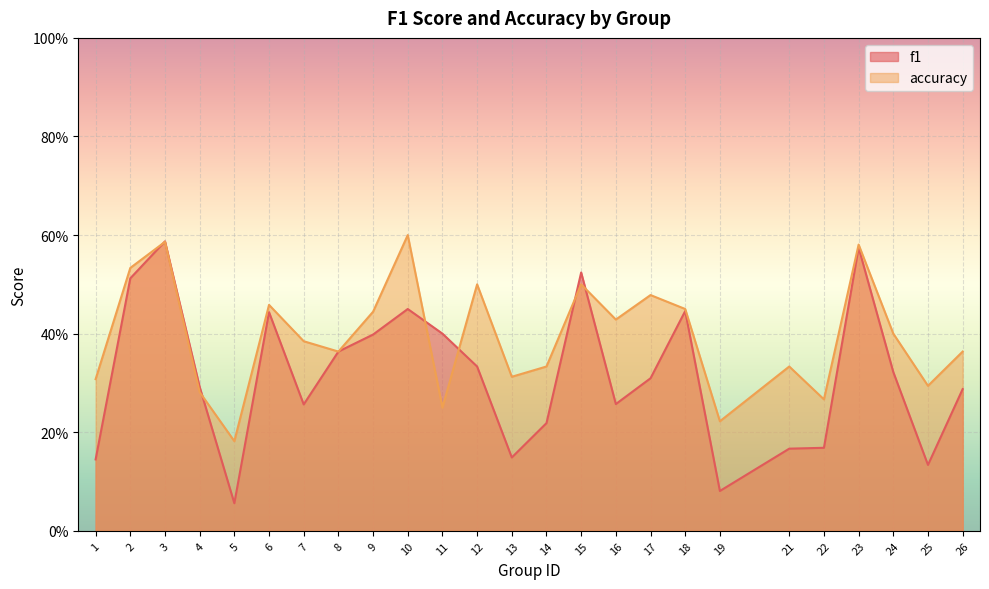

Which category has the lowest value in the f1 series?

5